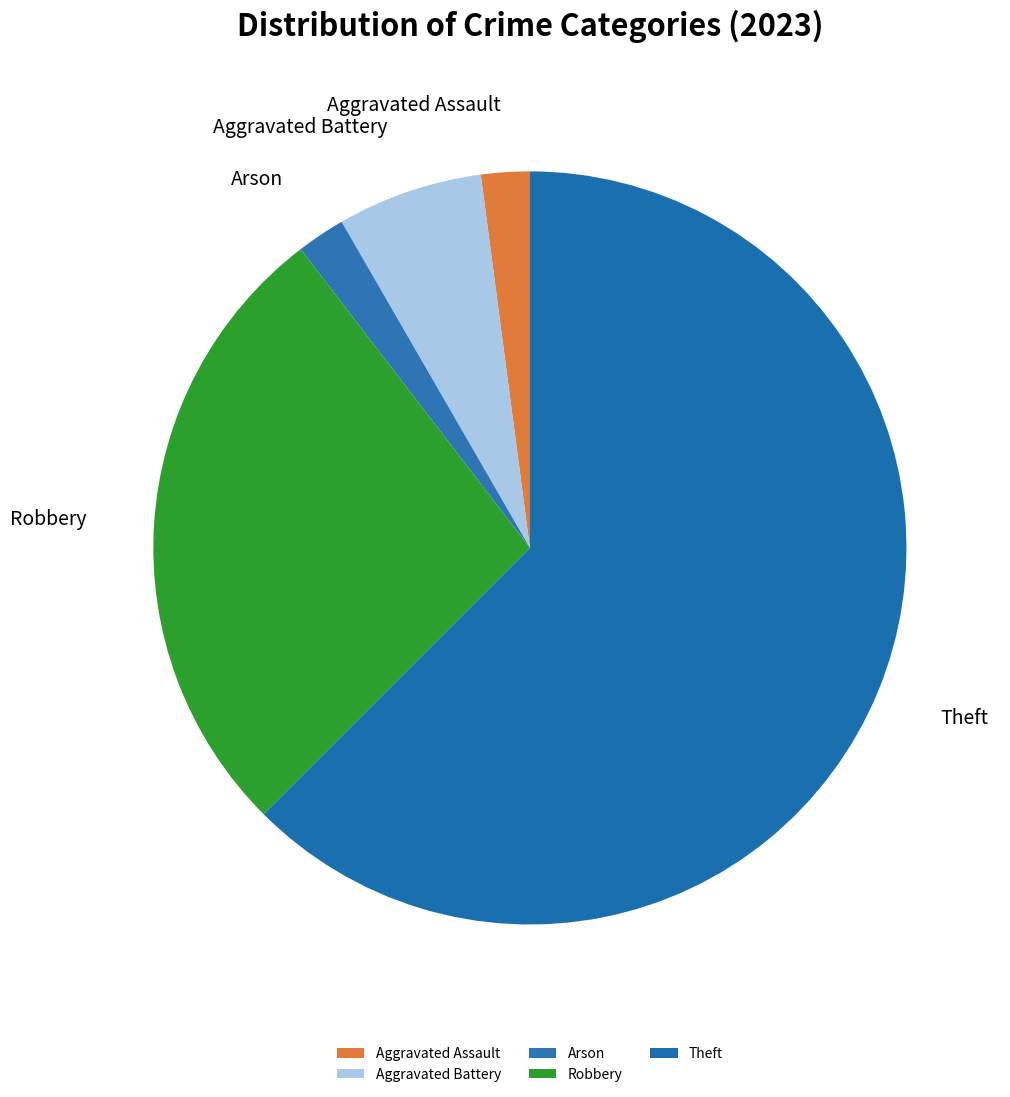

To the nearest percent, what is the combined percentage of Aggravated Assault and Aggravated Battery?

8%